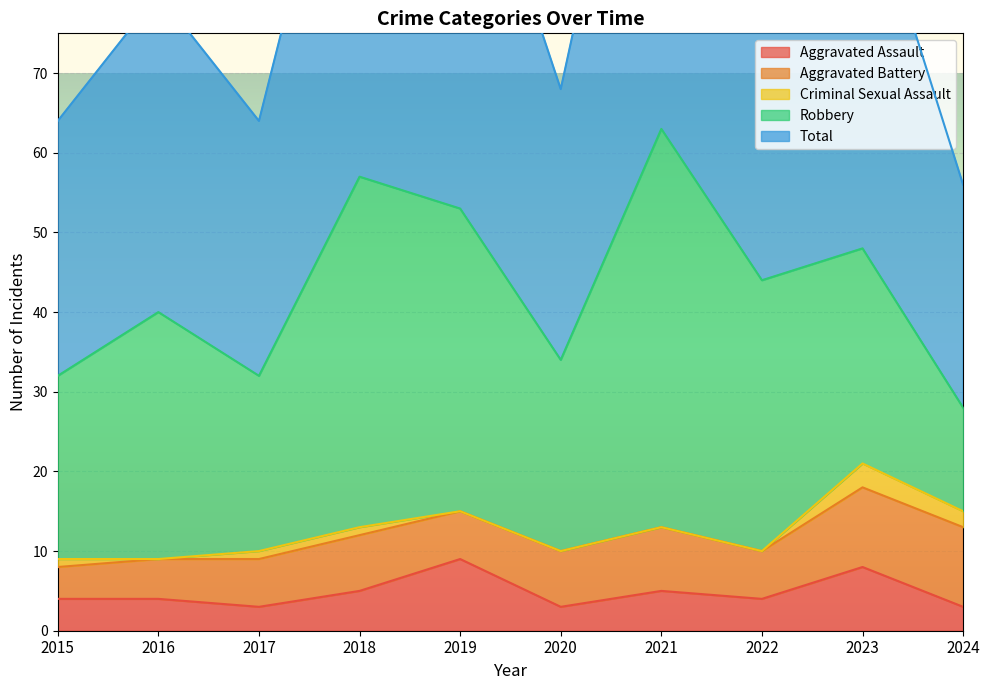

Reading right to left, transcribe all the data shown in this chart.

Aggravated Assault: 3	8	4	5	3	9	5	3	4	4
Aggravated Battery: 10	10	6	8	7	6	7	6	5	4
Criminal Sexual Assault: 2	3	0	0	0	0	1	1	0	1
Robbery: 13	27	34	50	24	38	44	22	31	23
Total: 28	48	44	63	34	53	57	32	40	32